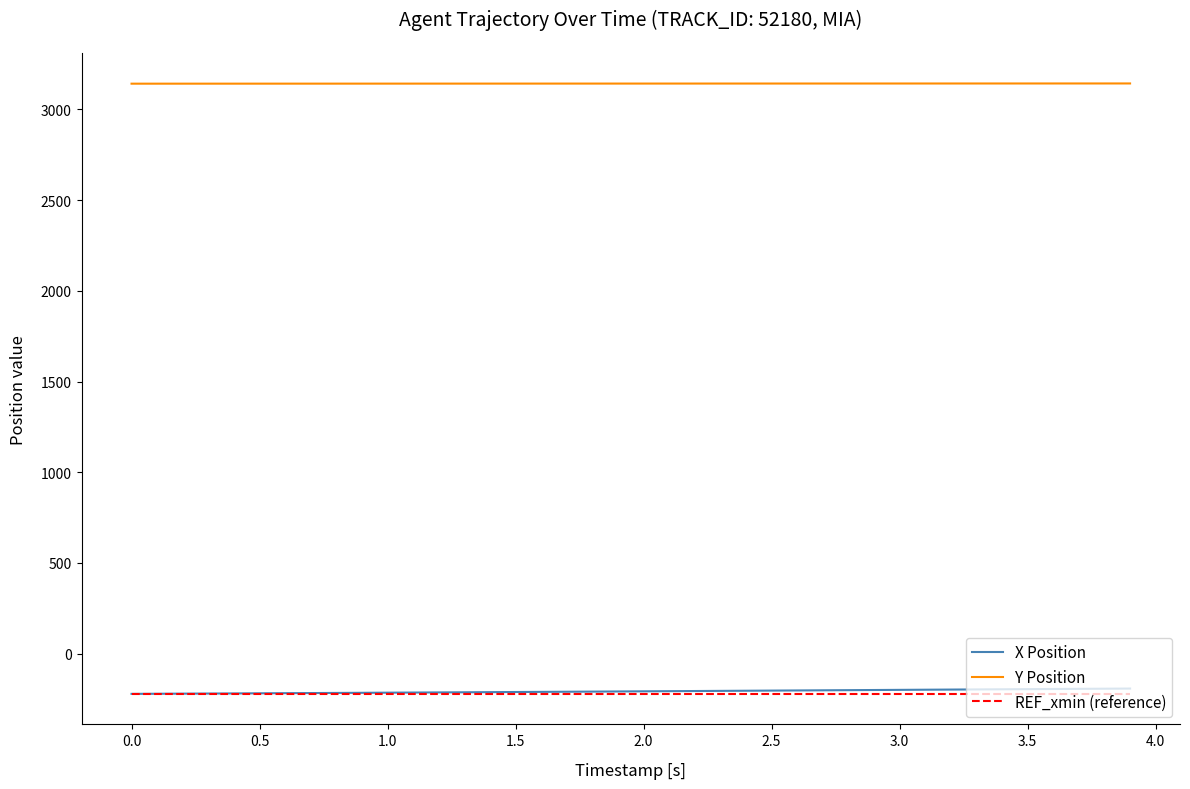

Does the chart display data point markers on the line(s)?

No